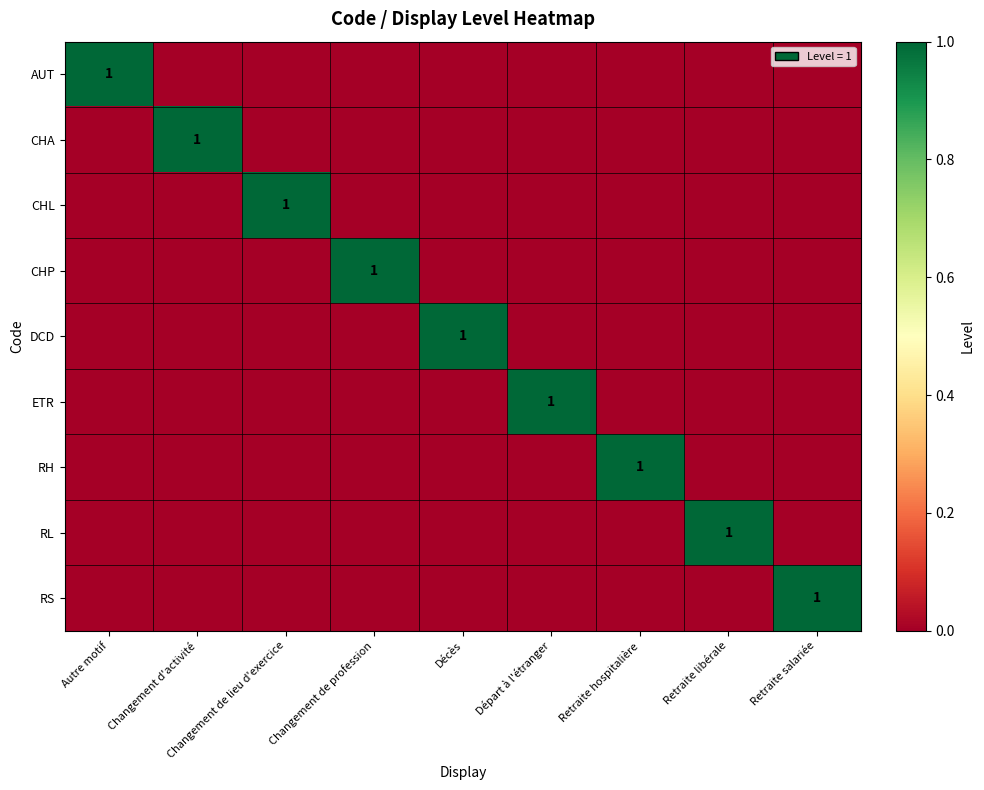

The value of RS at Retraite salariée is 1. True or false?

True